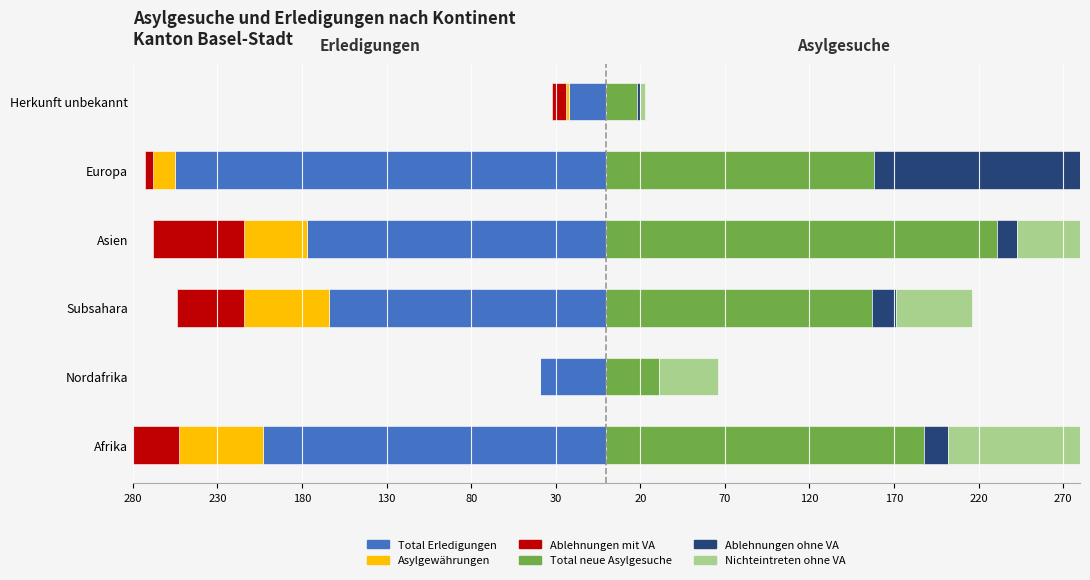

What is the difference between the Ablehnungen ohne VA values at Asien and Subsahara?

2